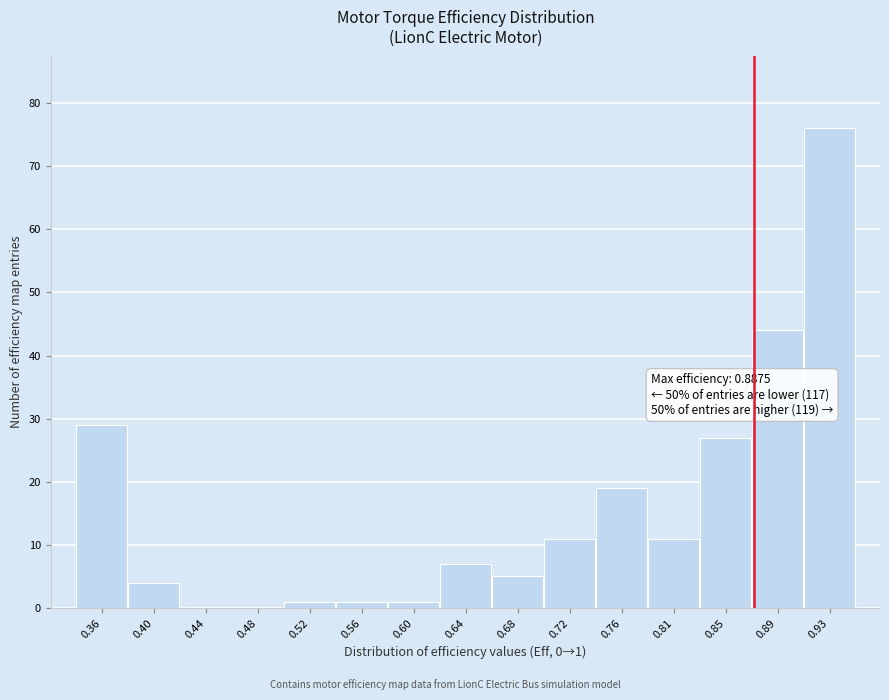

Reading left to right, transcribe all the data shown in this chart.

0.36=29	0.40=4	0.44=0	0.48=0	0.52=1	0.56=1	0.60=1	0.64=7	0.68=5	0.72=11	0.76=19	0.81=11	0.85=27	0.89=44	0.93=76